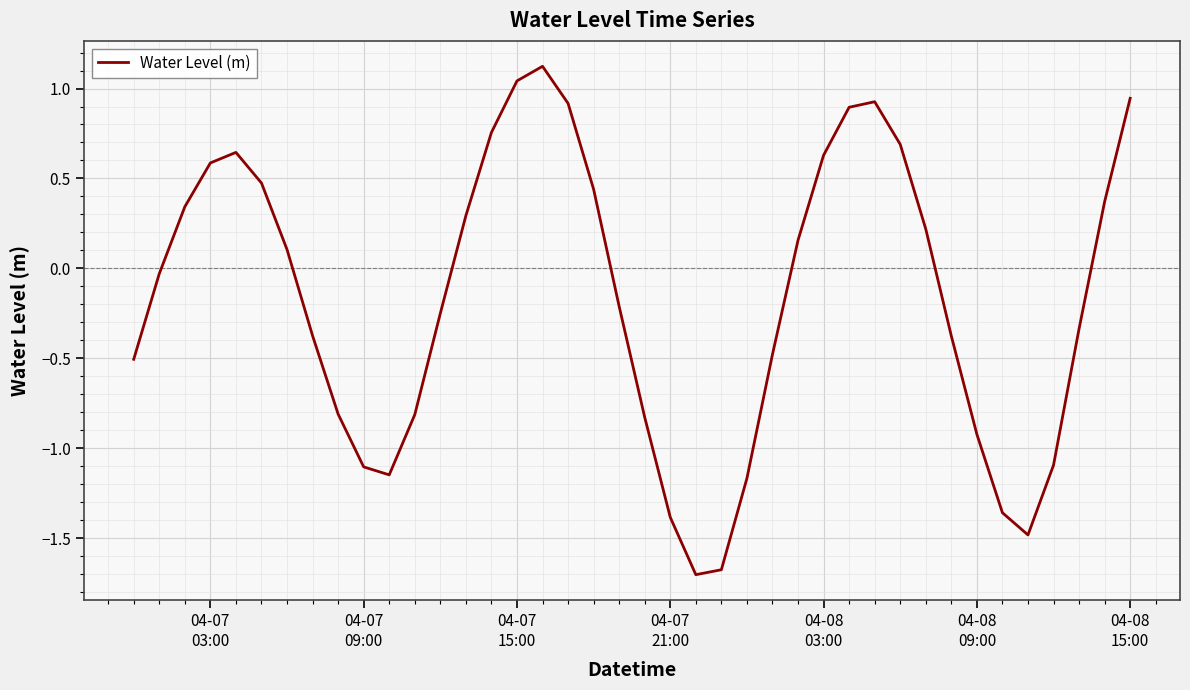

What is the minimum value shown in the chart?

-1.7